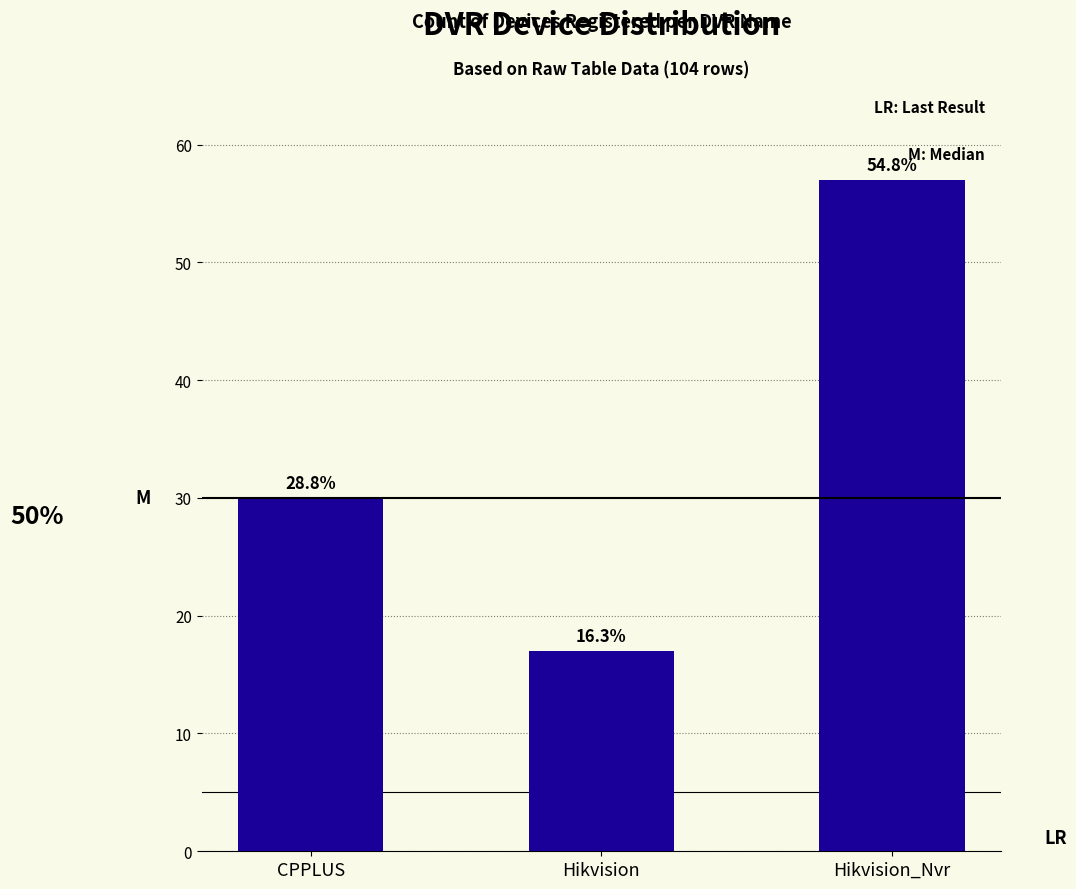

How many bars are there in total?

3